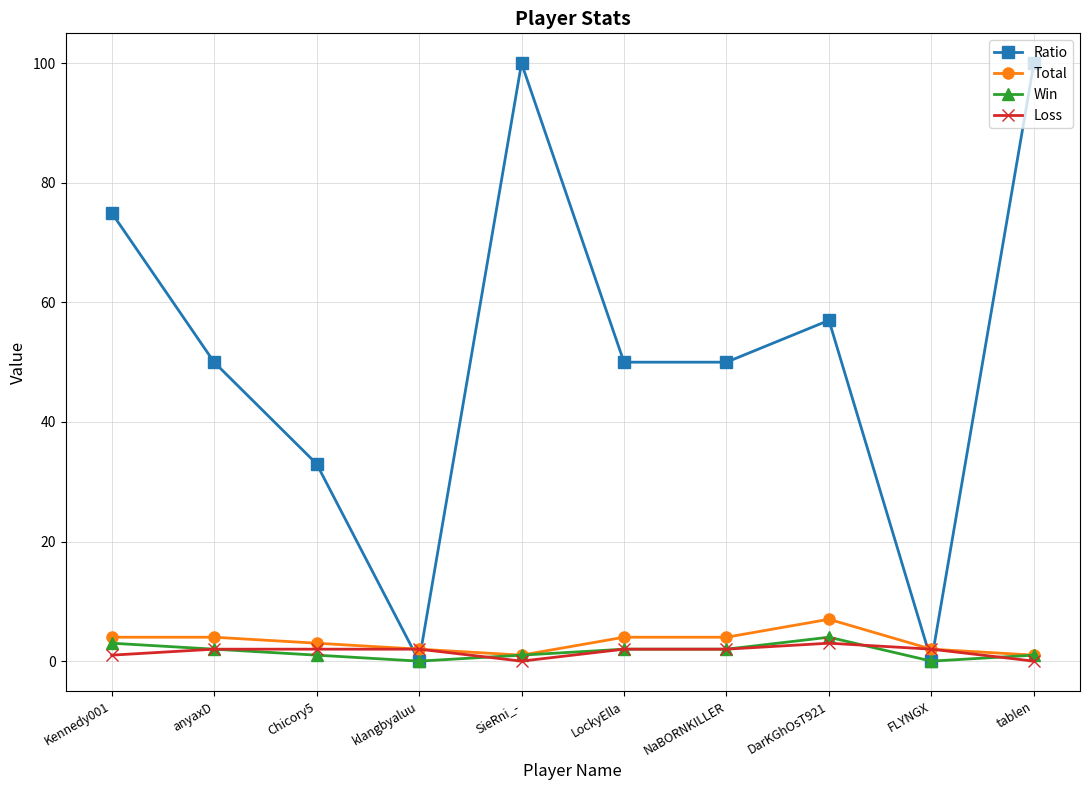

Reading right to left, list all the values displayed in this chart.

Ratio: 100	0	57	50	50	100	0	33	50	75
Total: 1	2	7	4	4	1	2	3	4	4
Win: 1	0	4	2	2	1	0	1	2	3
Loss: 0	2	3	2	2	0	2	2	2	1